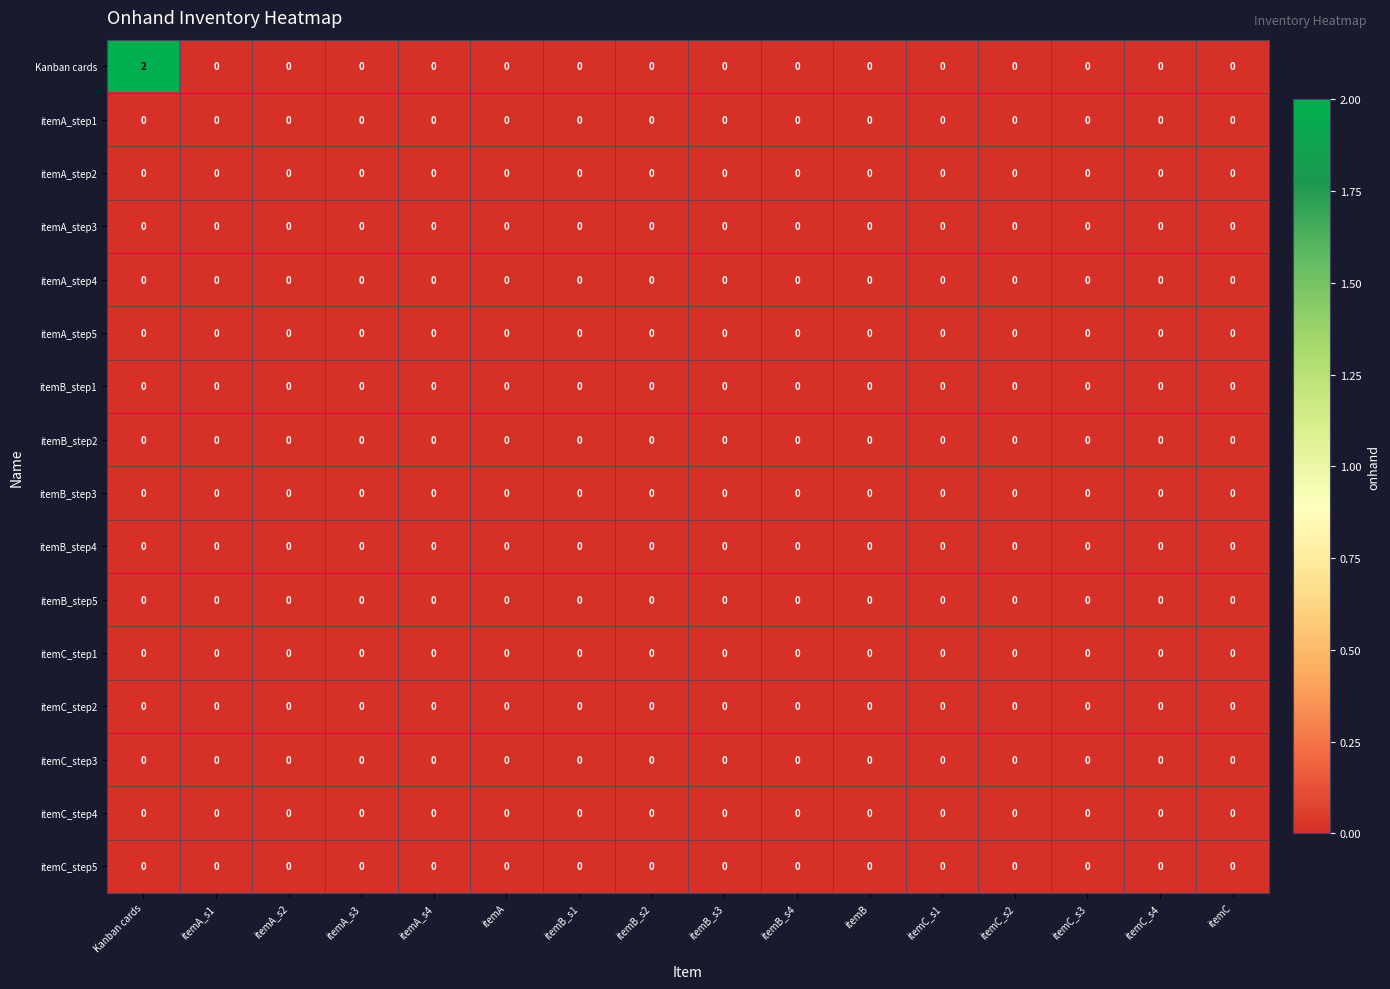

What is the maximum value shown in the chart?

2